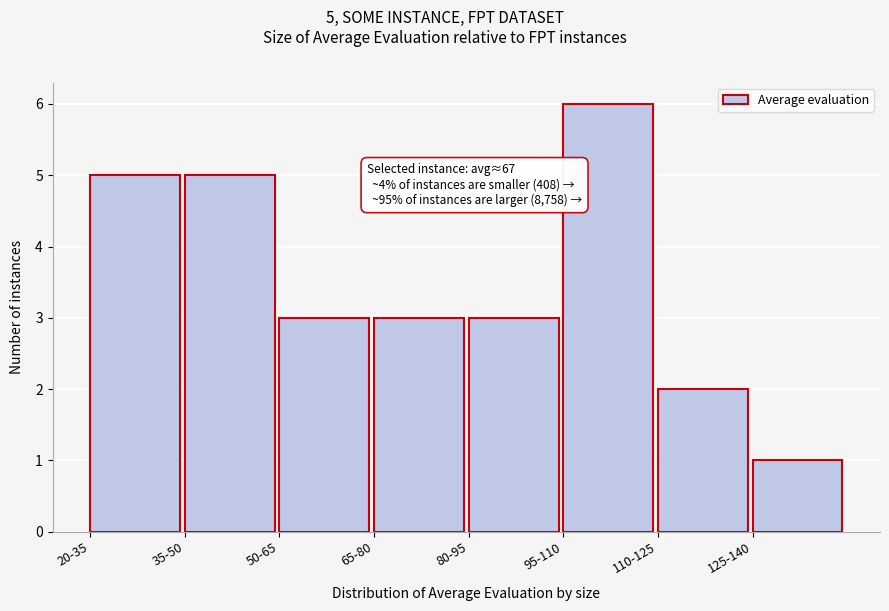

Reading right to left, list all the values displayed in this chart.

1	2	6	3	3	3	5	5